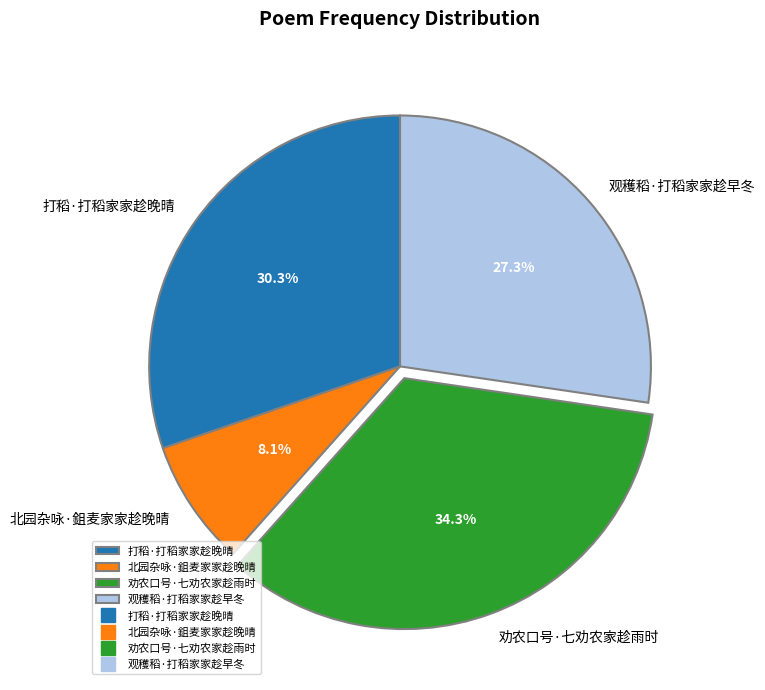

True or false: 劝农口号·七劝农家趁雨时 accounts for 34% of the total.

True